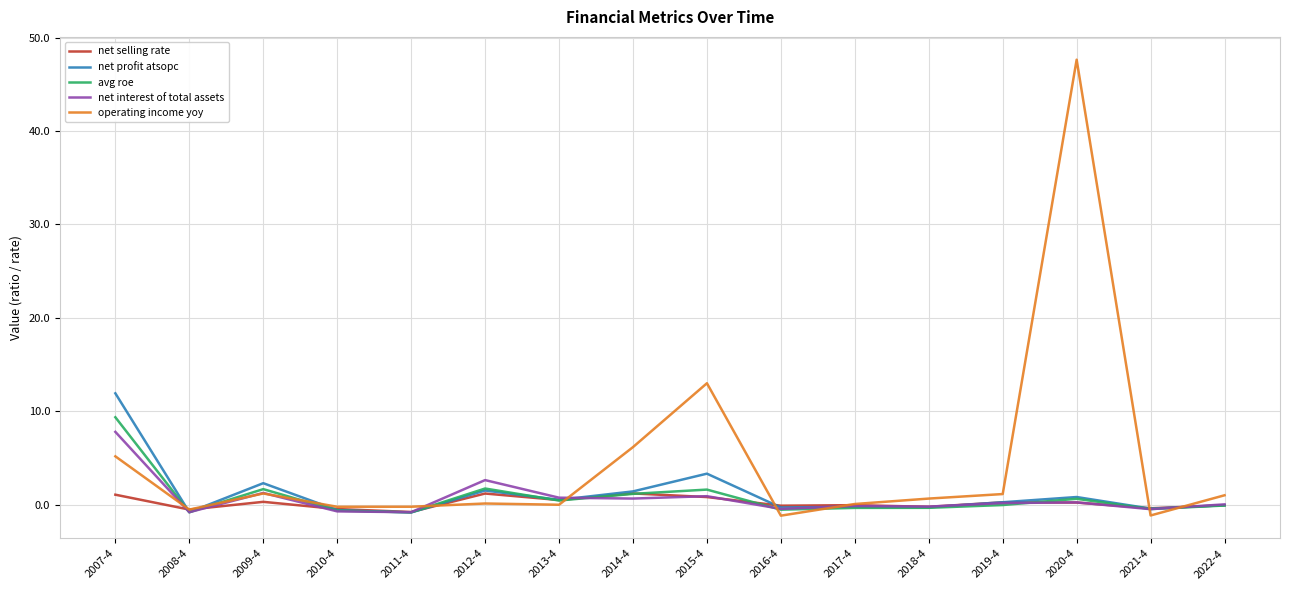

True or false: net selling rate has a value of 0.5 at 2013-4.

True